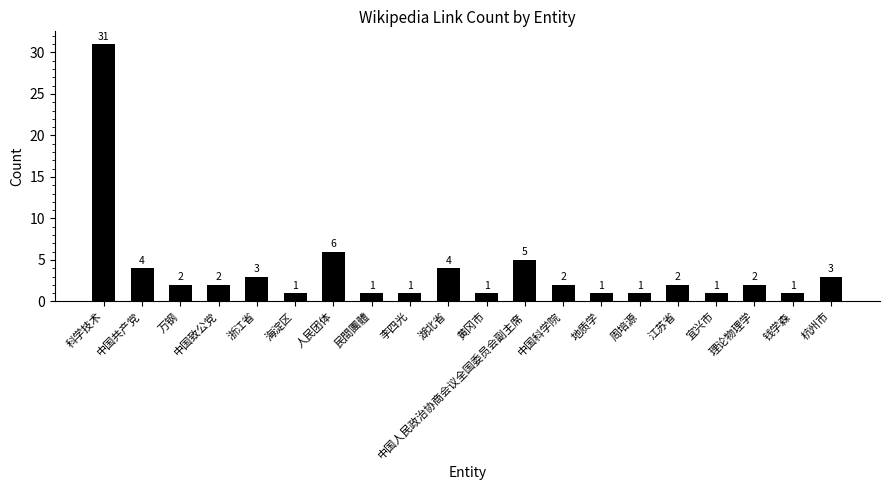

At which label is the value closest to 16?

人民团体